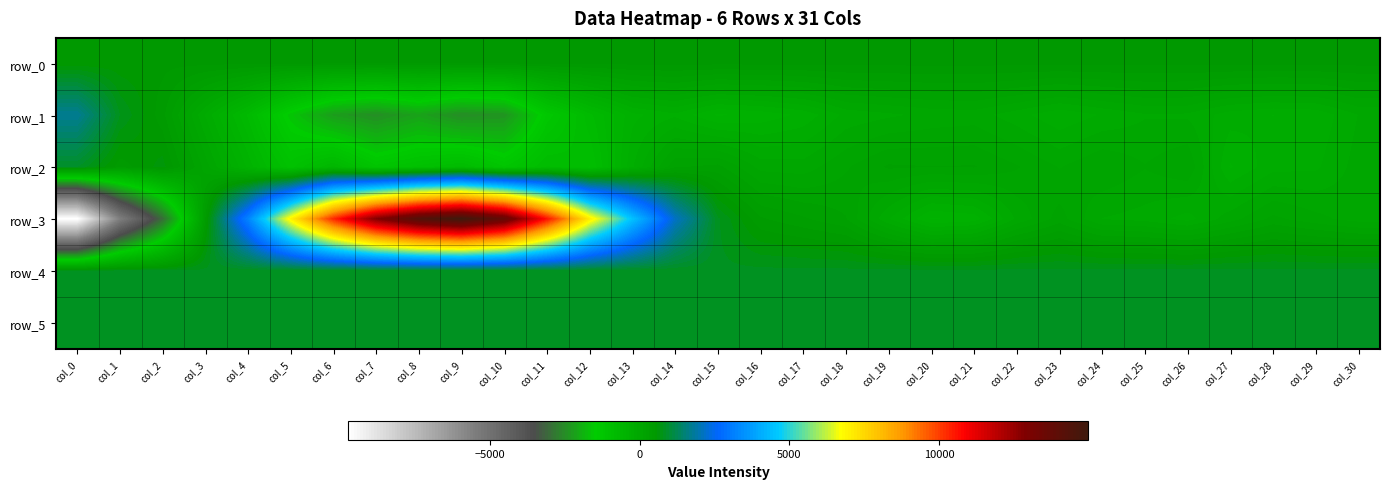

Is it true that row_2 equals -1093.2 at col_6?

False